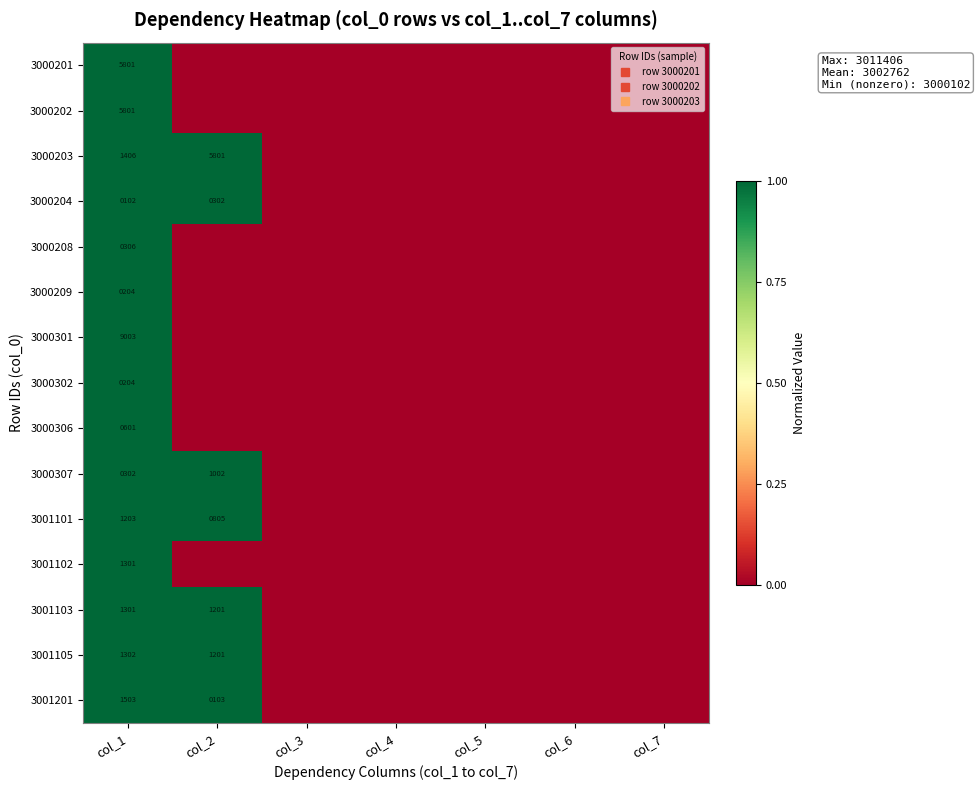

What is the highest value of the 3000306 series?

1.0